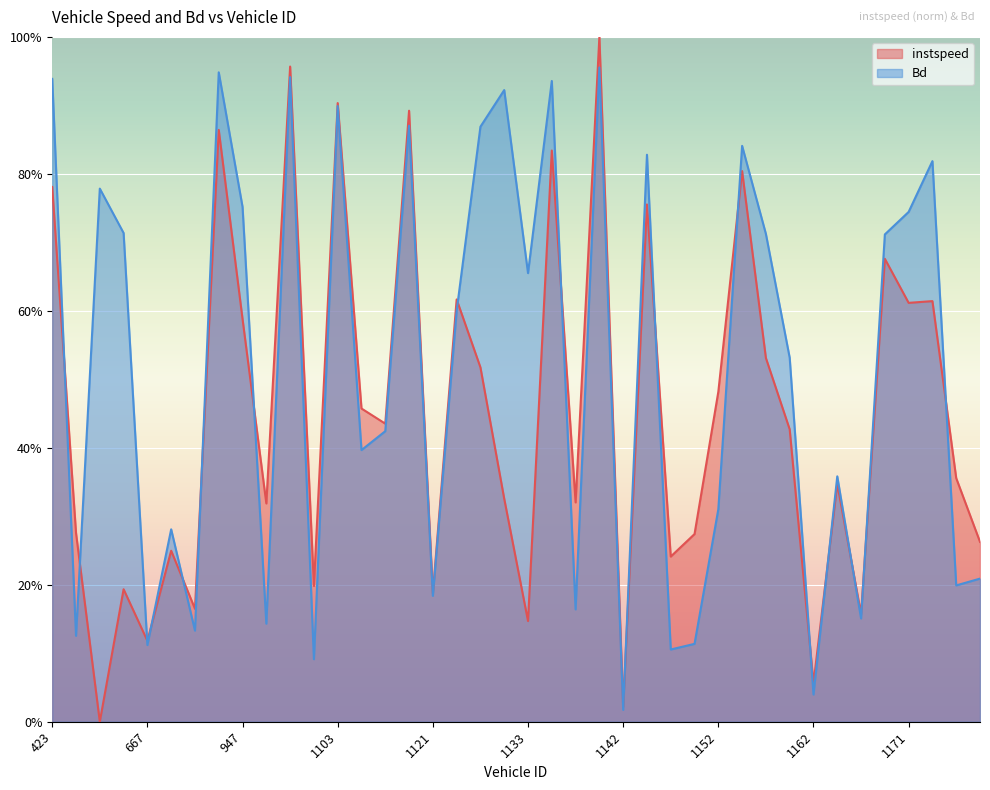

How many series are shown in this chart?

2